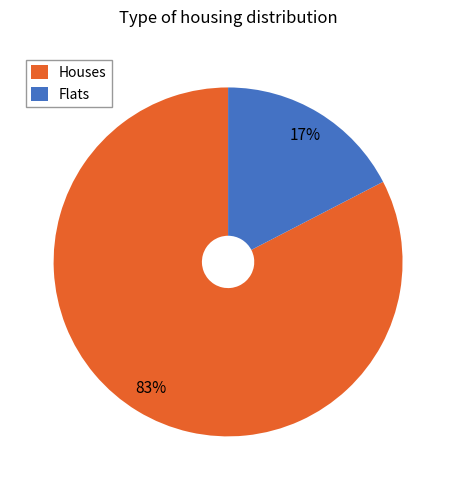

To the nearest percent, what is the average slice percentage?

50%